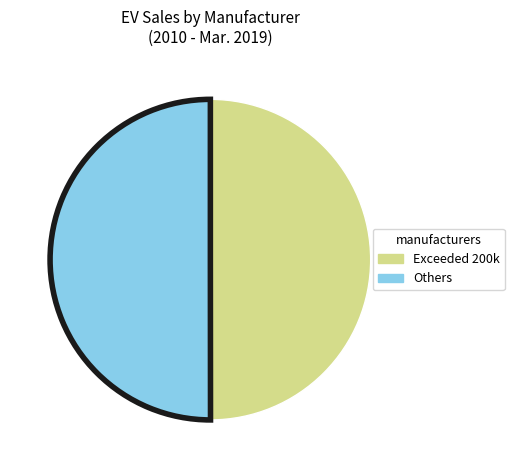

True or false: Others accounts for 50% of the total.

True